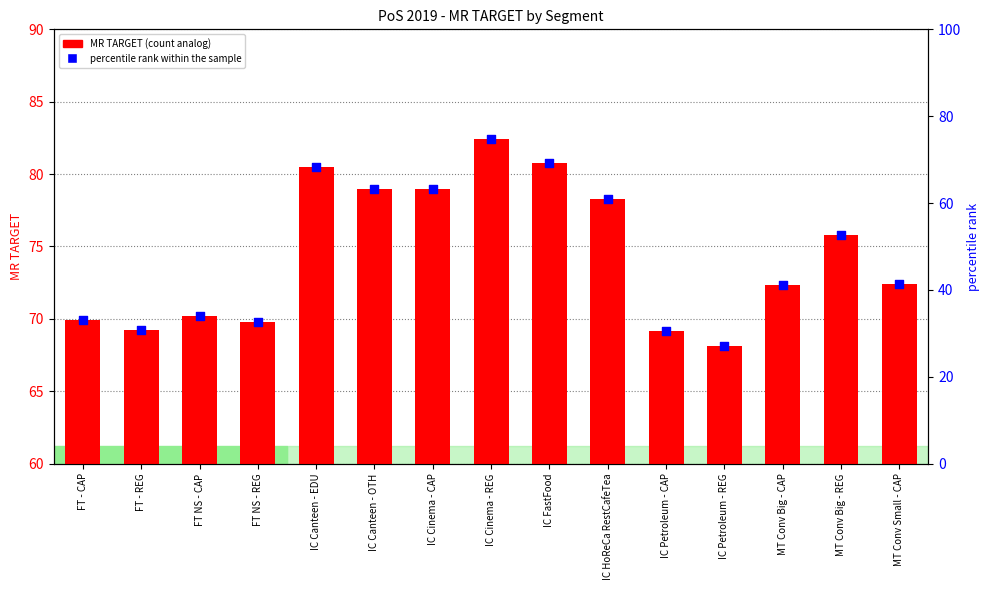

What are all the series names shown in the legend?

MR TARGET, percentile rank within the sample